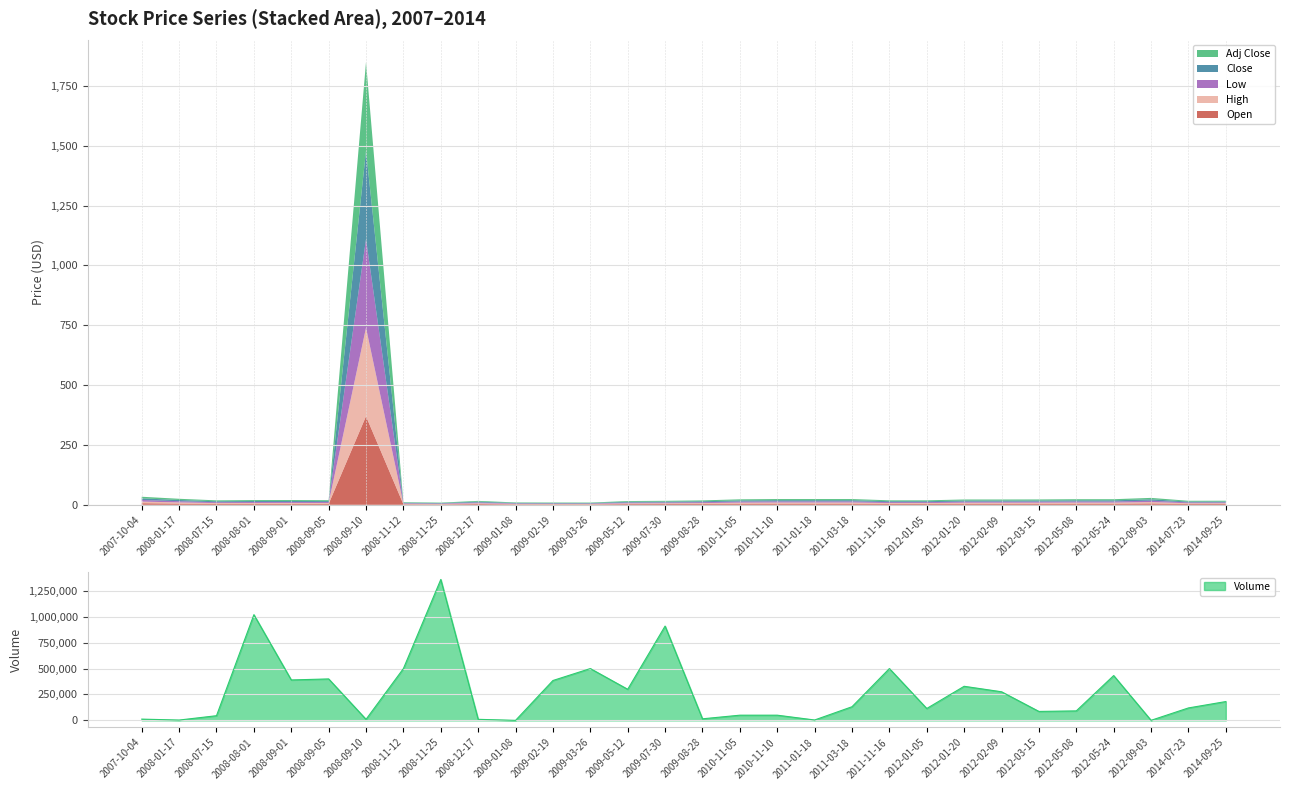

What is the sum of the Adj Close values at 2009-01-08 and 2012-03-15?

6.5